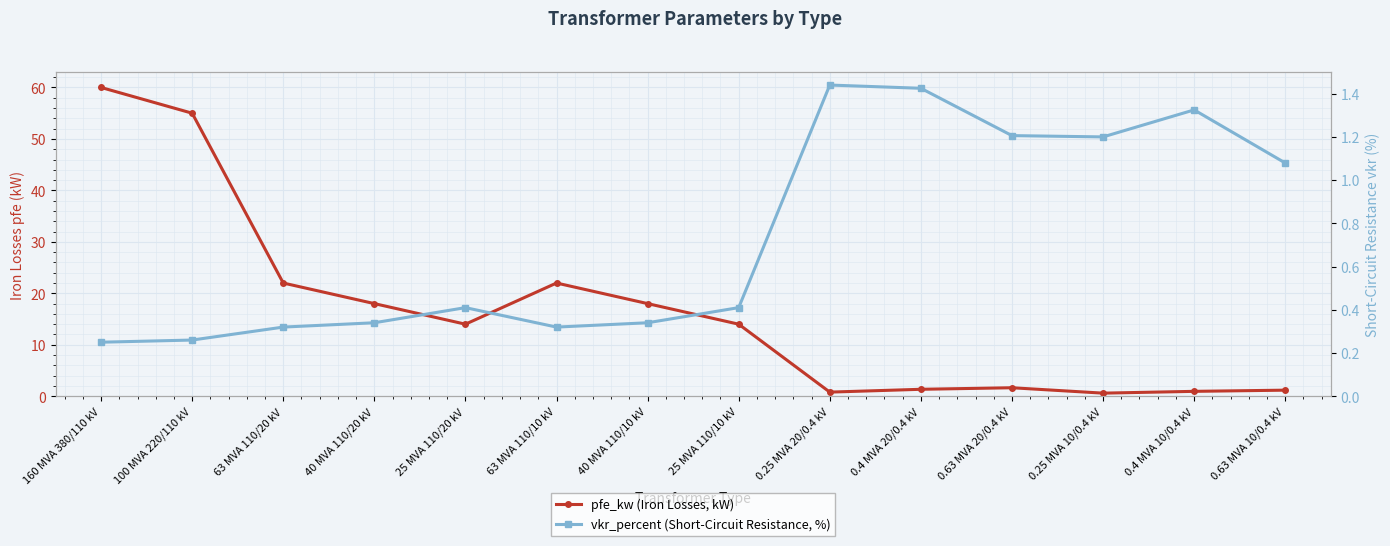

What is the value of the pfe_kw (Iron Losses, kW) point at the 3rd from the left?

22.0